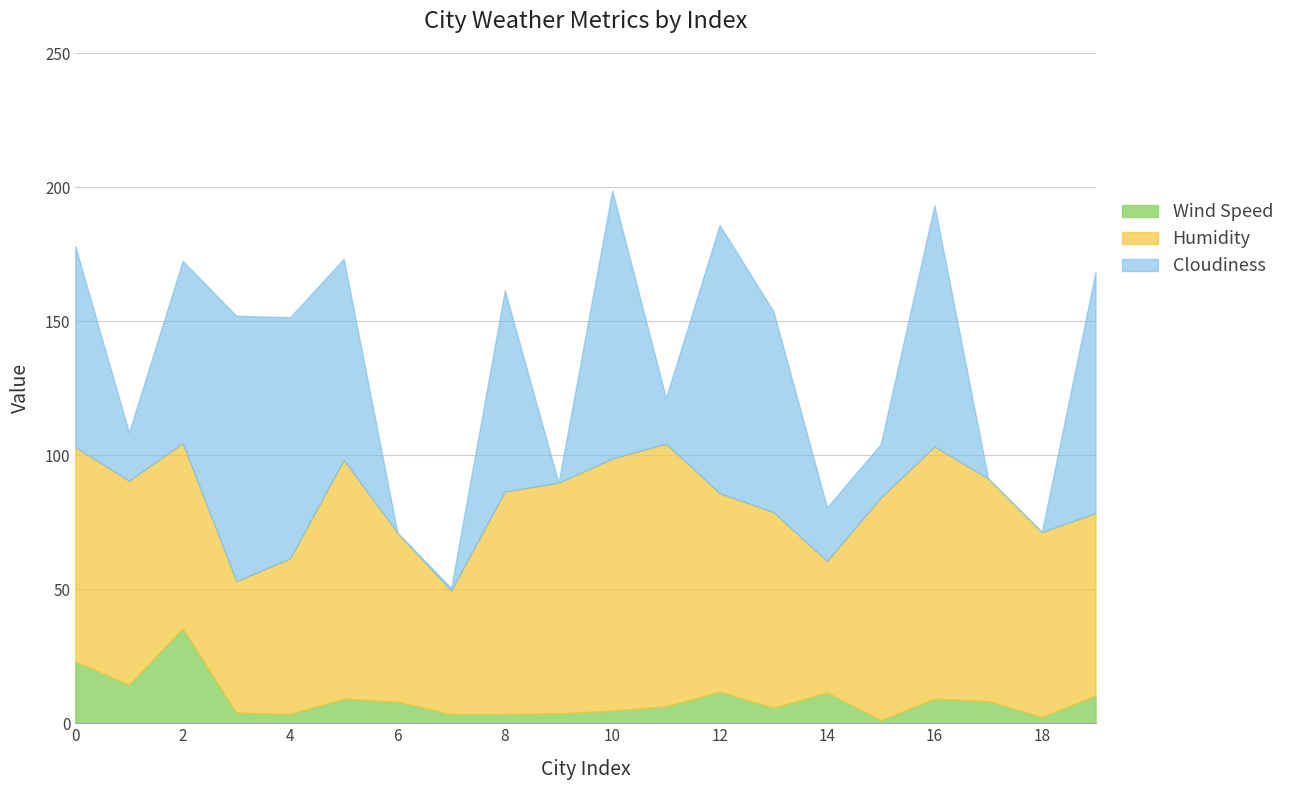

What is the maximum value for Humidity?

98.0